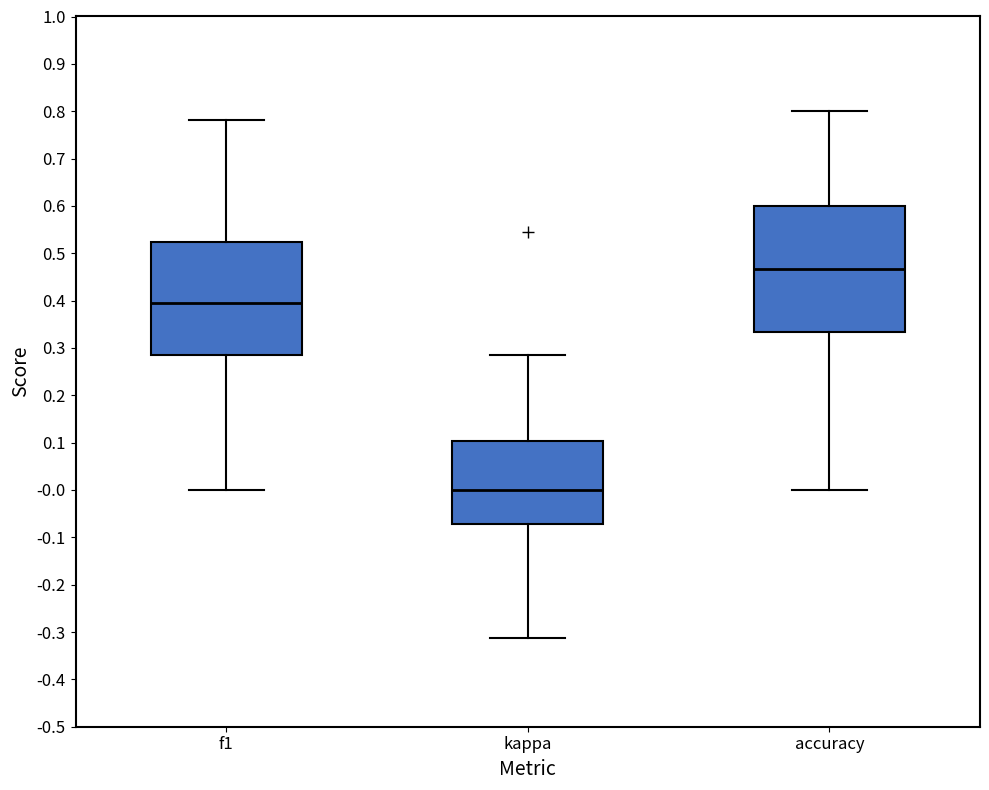

Reading left to right, transcribe this box plot: for each box, give where its median line is, the range the box spans, and where its two whiskers end, as read against the y-axis. The values are not printed on the chart, so give them approximately, as read against the axis.

f1: median 0.40, box 0.29 to 0.52, whiskers 0.00 to 0.78
kappa: median 0.00, box -0.07 to 0.10, whiskers -0.31 to 0.29
accuracy: median 0.47, box 0.33 to 0.60, whiskers 0.00 to 0.80